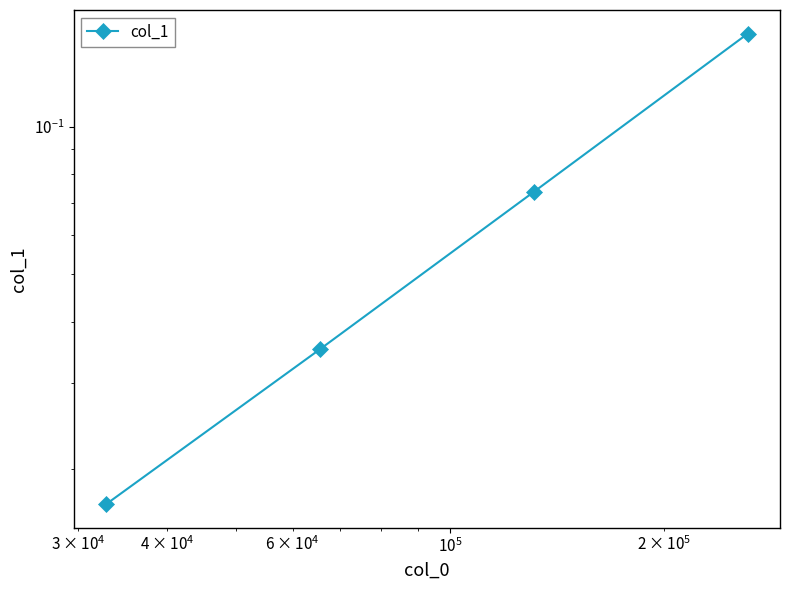

Reading left to right, extract all data points from this chart.

0.0	0.0	0.1	0.2